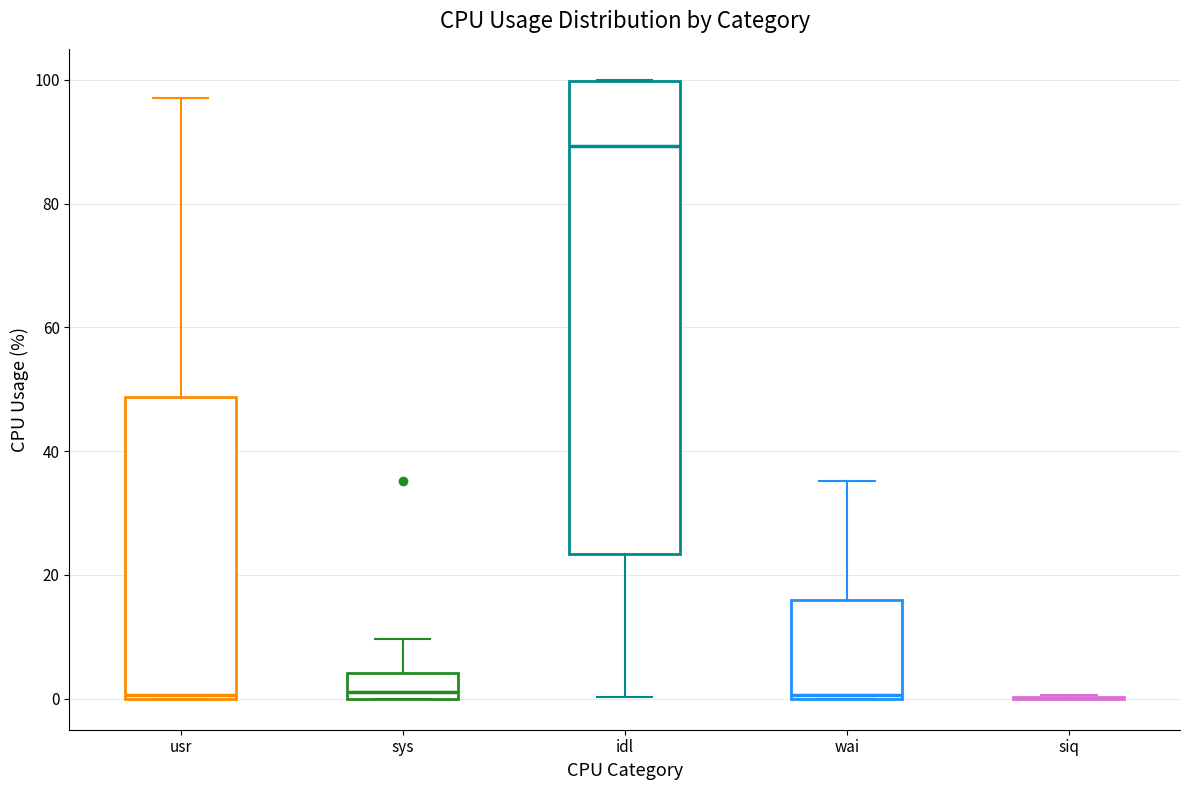

Where does the lower whisker of the box for idl end on the y-axis? The values are not printed on the chart, so give them approximately, as read against the axis.

0